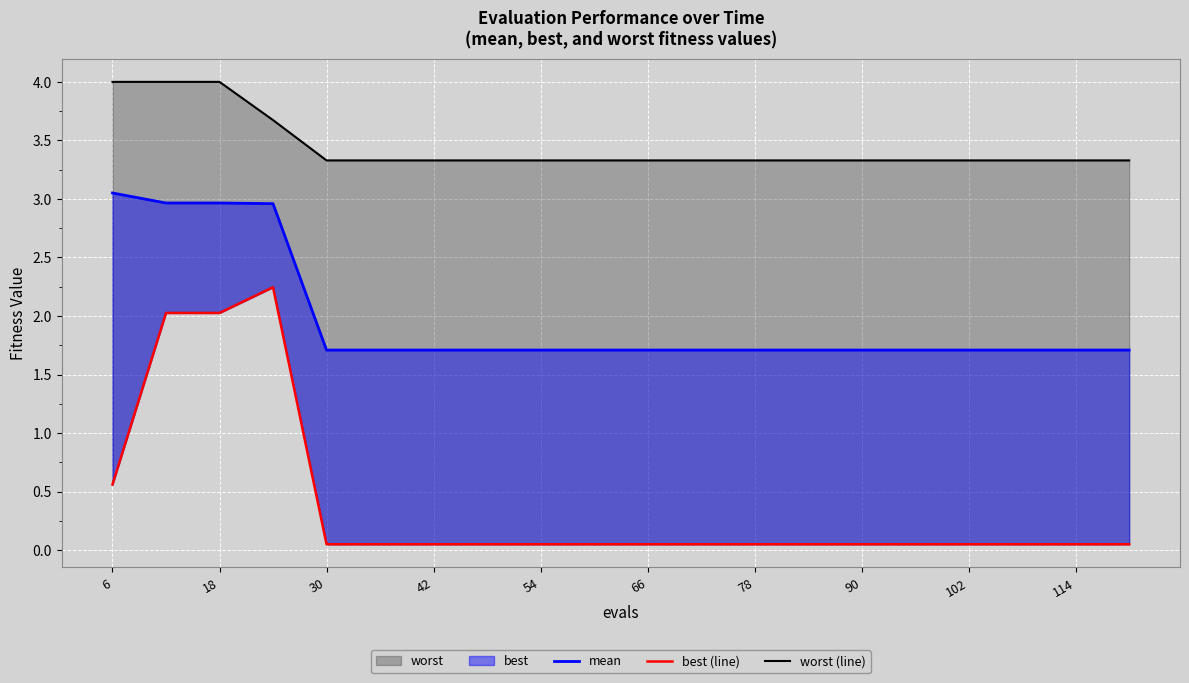

Does the chart display data point markers on the line(s)?

No